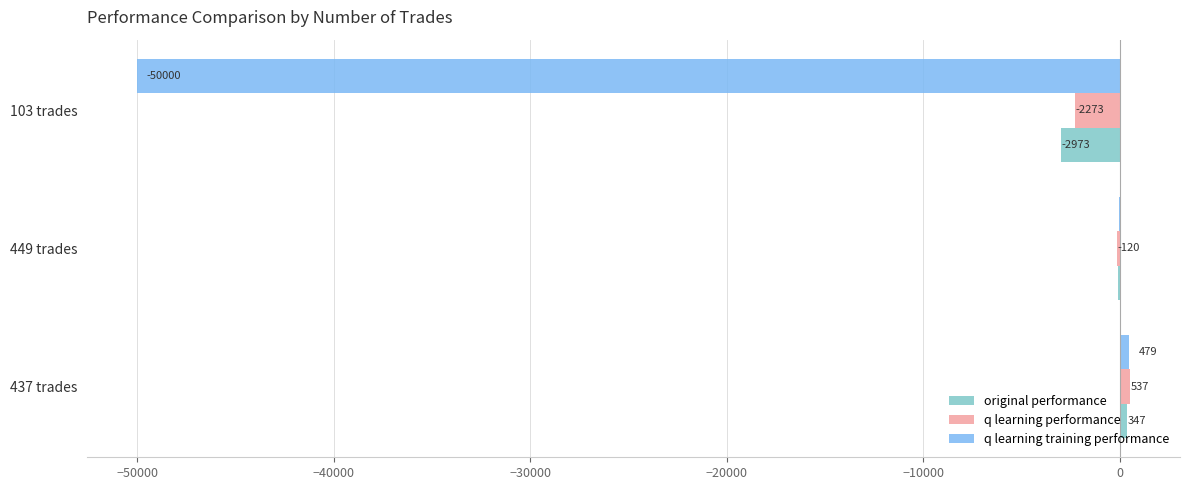

What are all the series names shown in the legend?

original performance, q learning performance, q learning training performance